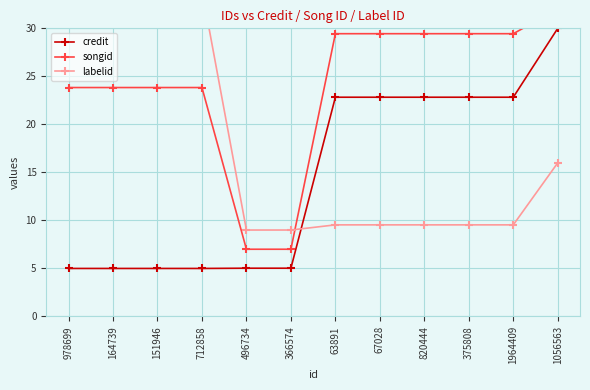

The value of credit at 63891 is 22.8. True or false?

True